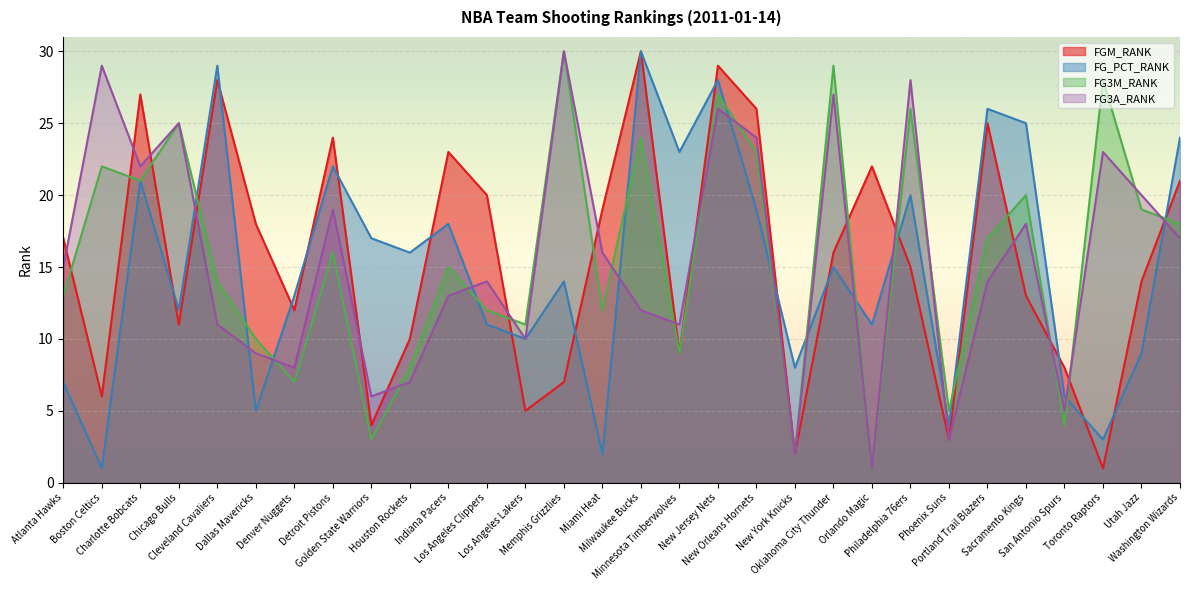

What position from the left is Phoenix Suns?

24